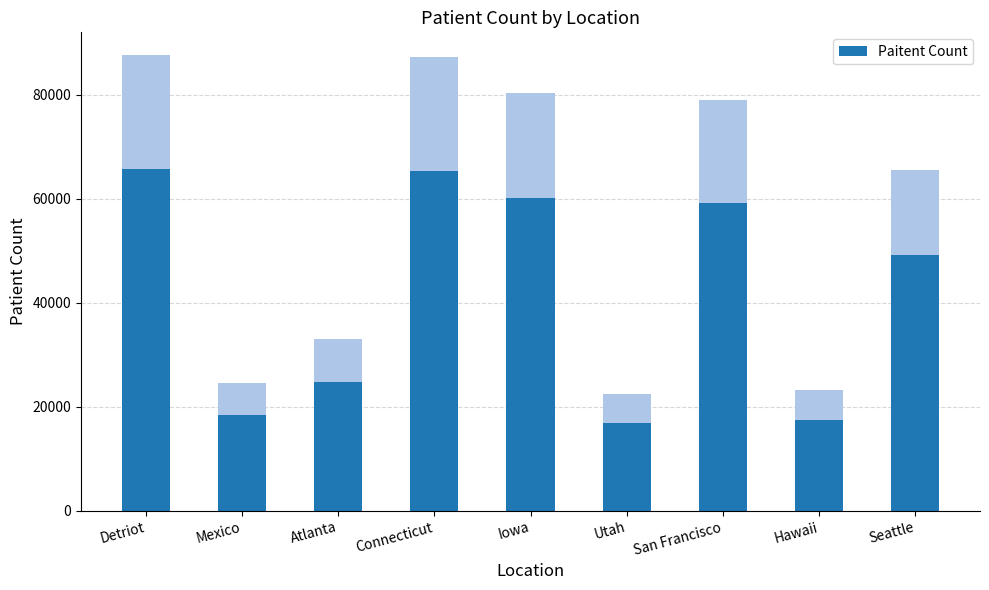

Where is the data nearest to the value 41263?

Seattle